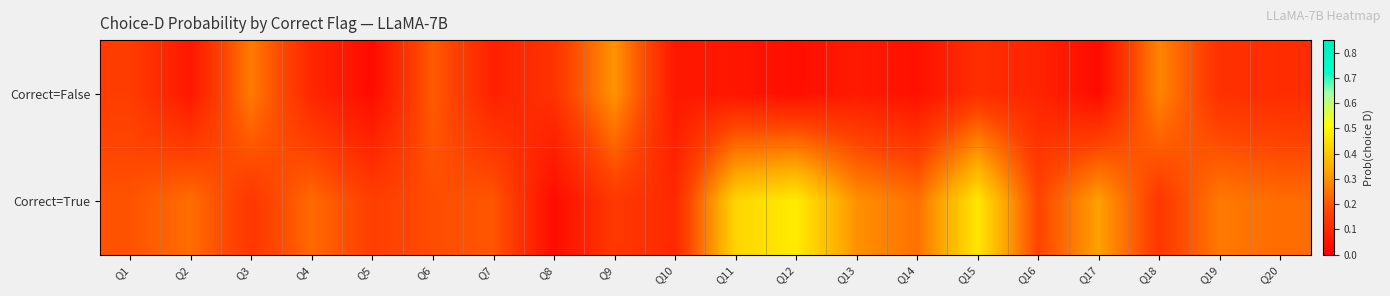

What is the difference between the highest and lowest values at Q17?

0.3